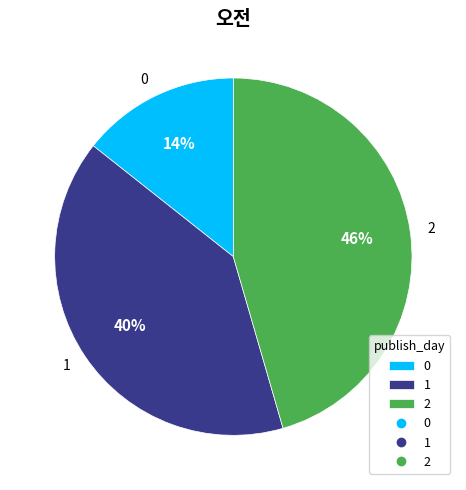

How many segments does this pie chart have?

3